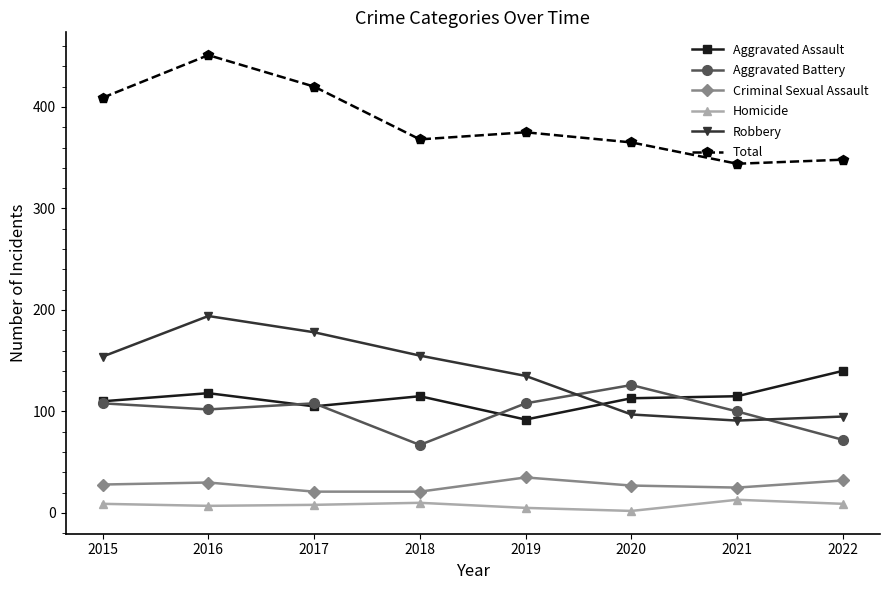

Is it true that Homicide equals 10 at 2018?

True